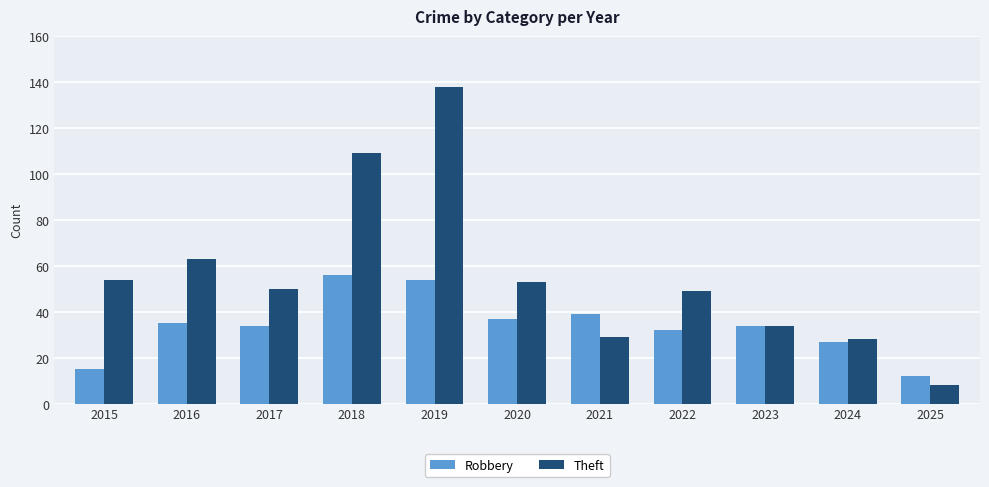

At which label does Robbery first exceed 34?

2016